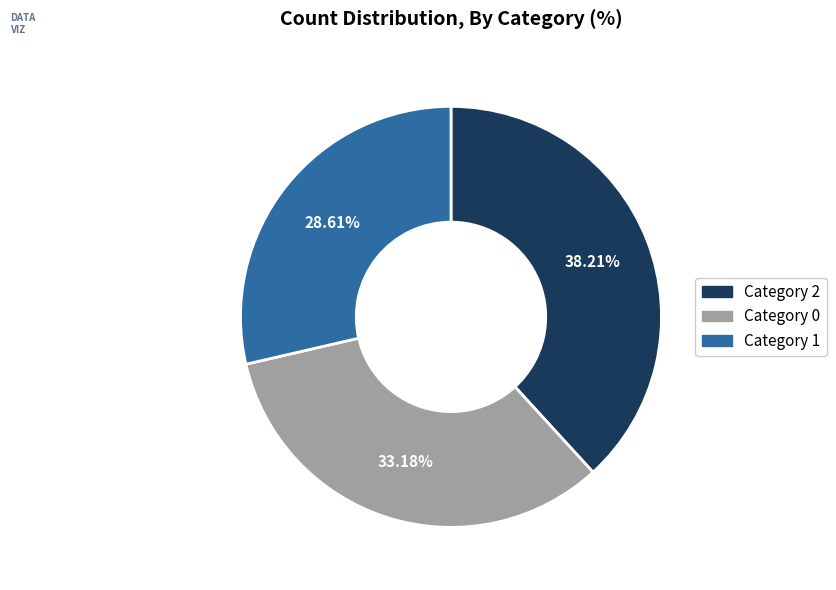

Rank the categories by value from highest to lowest.

Category 2, Category 0, Category 1